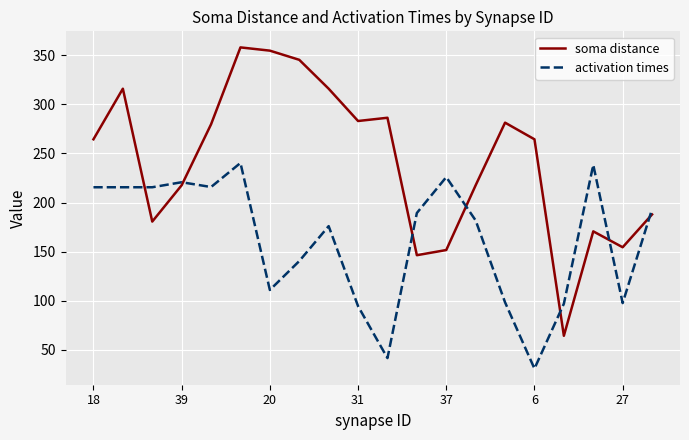

Which series has the widest spread of values?

soma distance